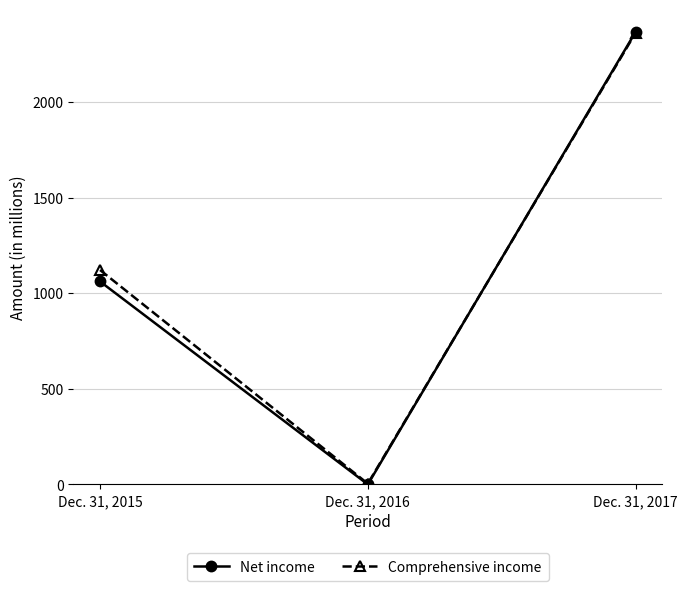

The value of Comprehensive income at Dec. 31, 2016 is 4. True or false?

True